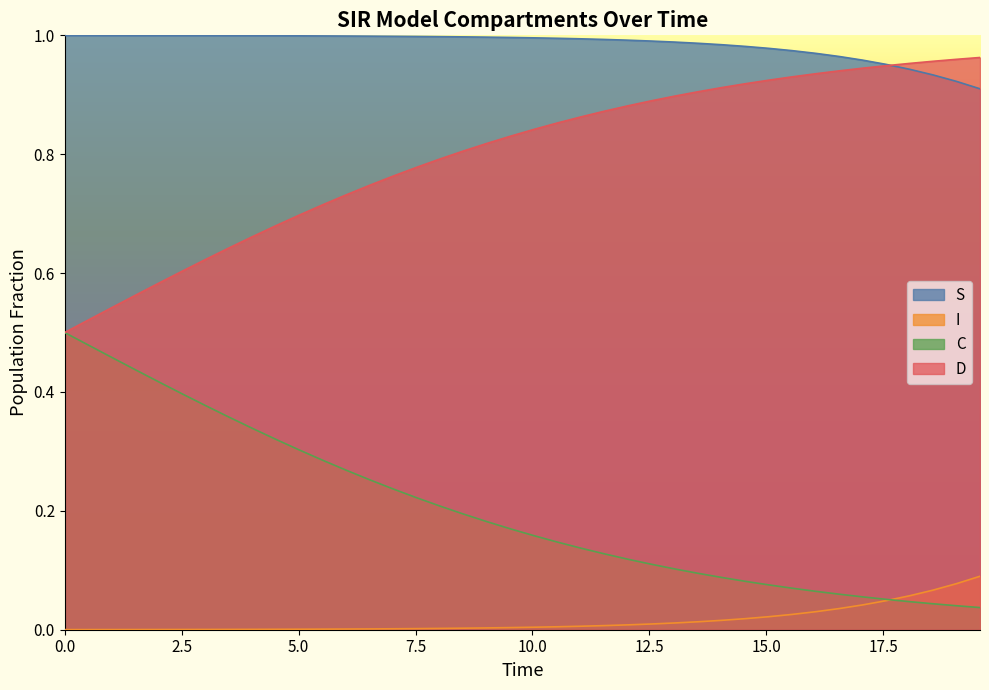

True or false: S and C cross at least once.

False